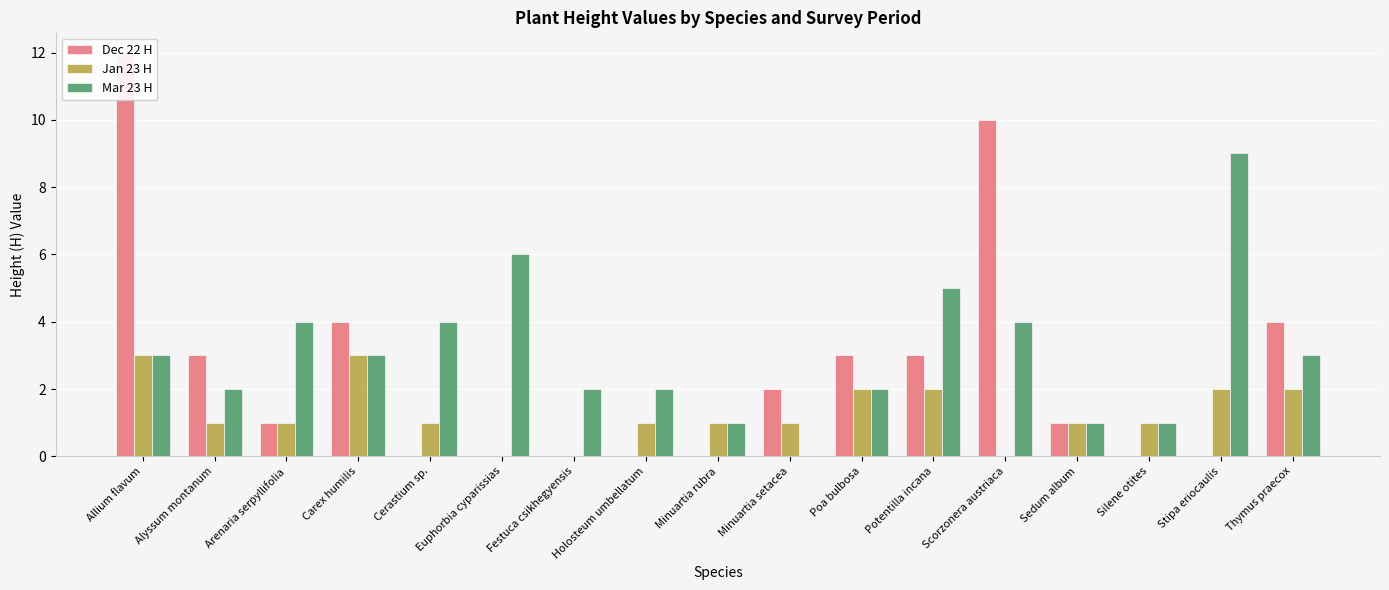

What position from the left is Festuca csikhegyensis?

7